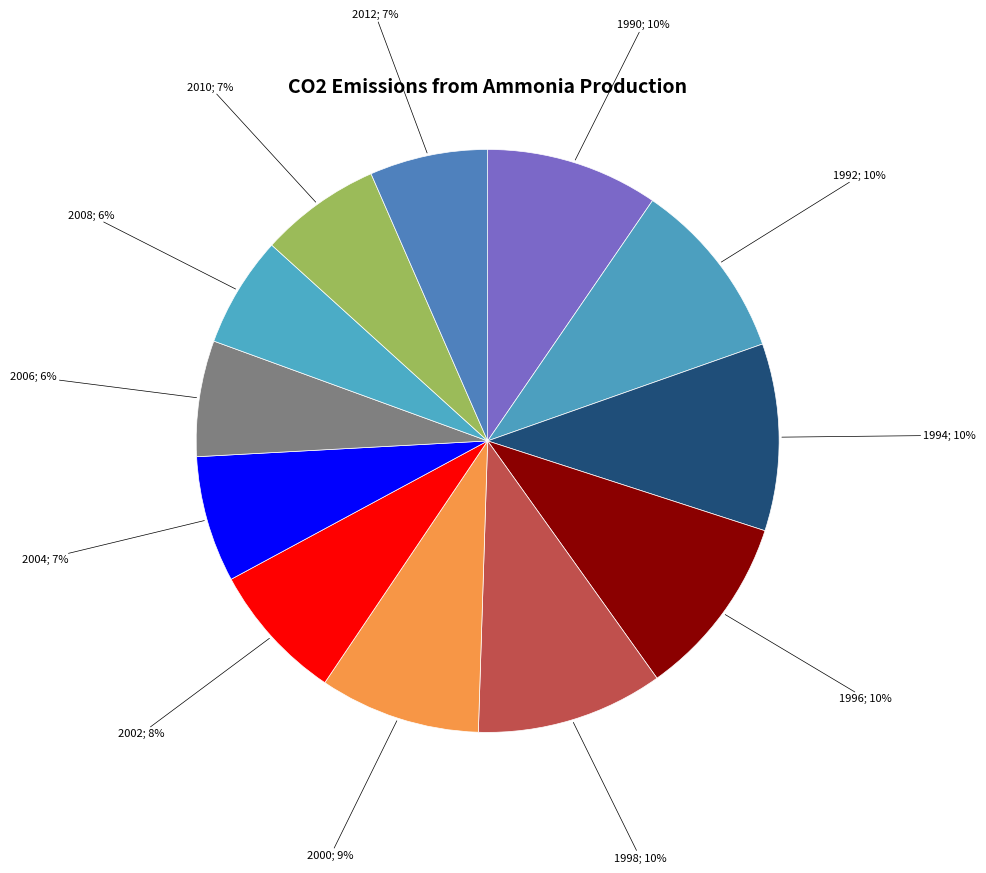

Rank the categories by value from highest to lowest.

1994, 1998, 1996, 1992, 1990, 2000, 2002, 2004, 2010, 2012, 2006, 2008